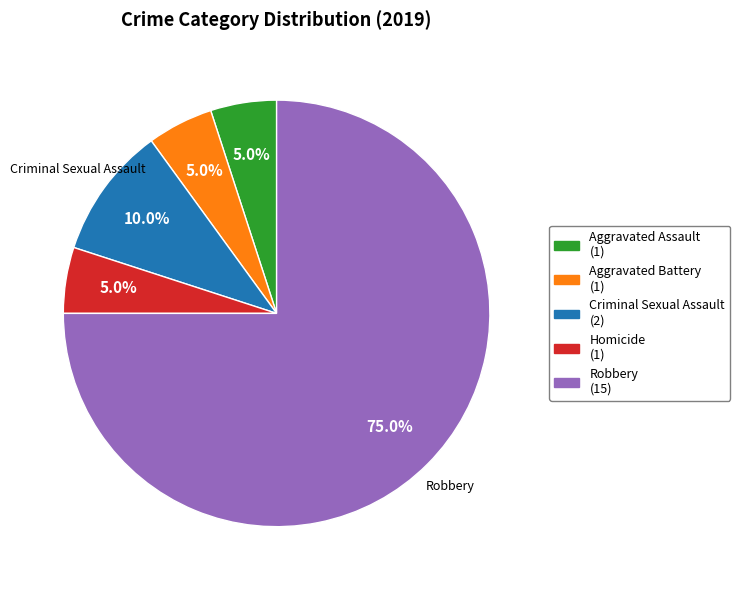

How many segments does this pie chart have?

5